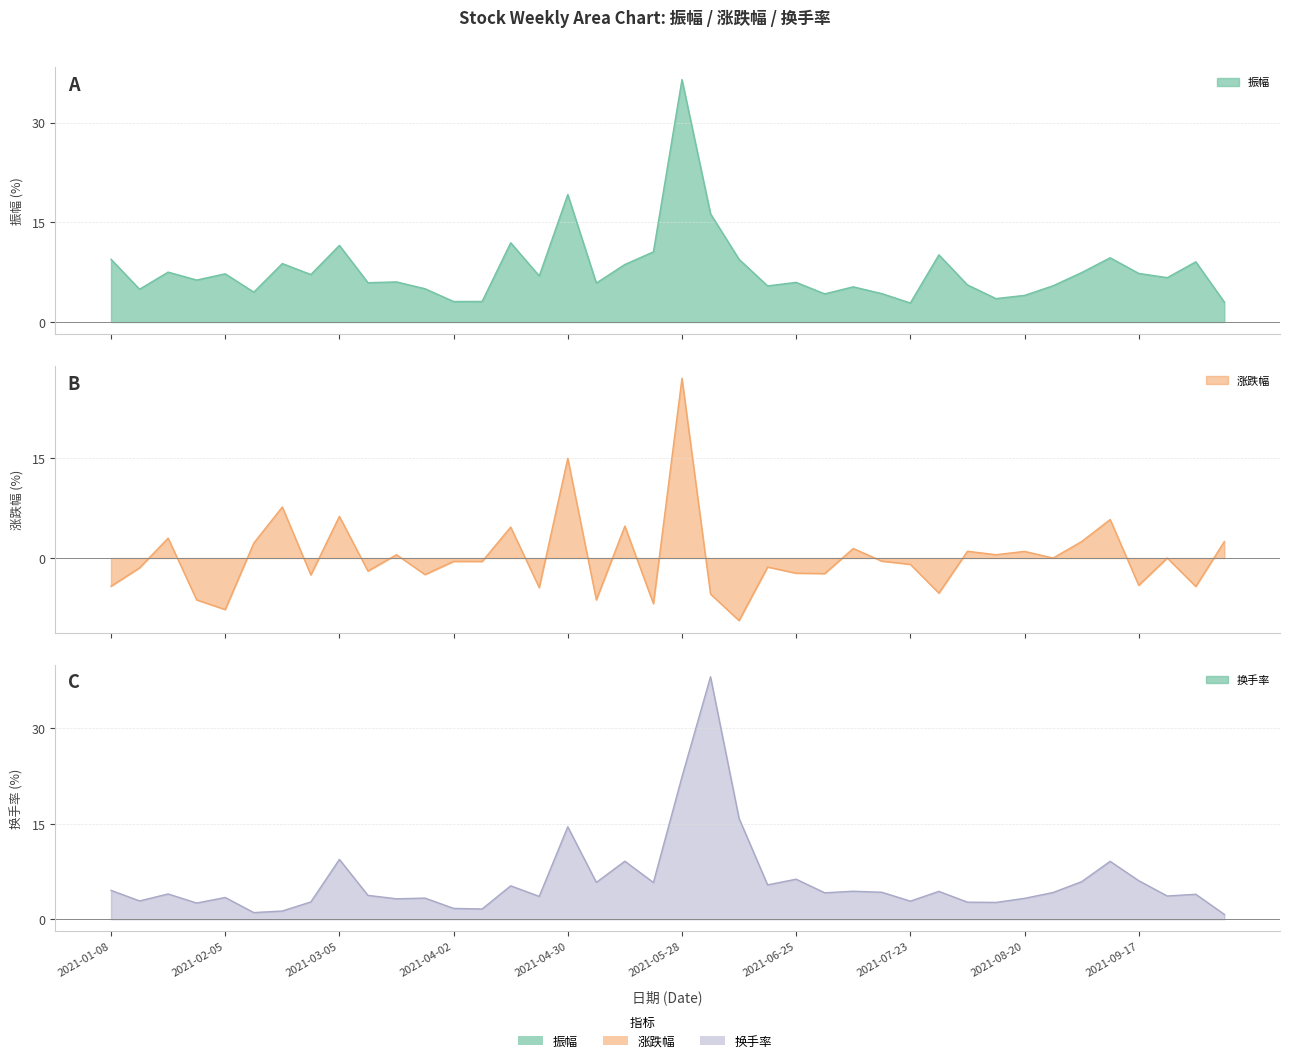

At which category does the chart reach its minimum across all series?

2021-06-11